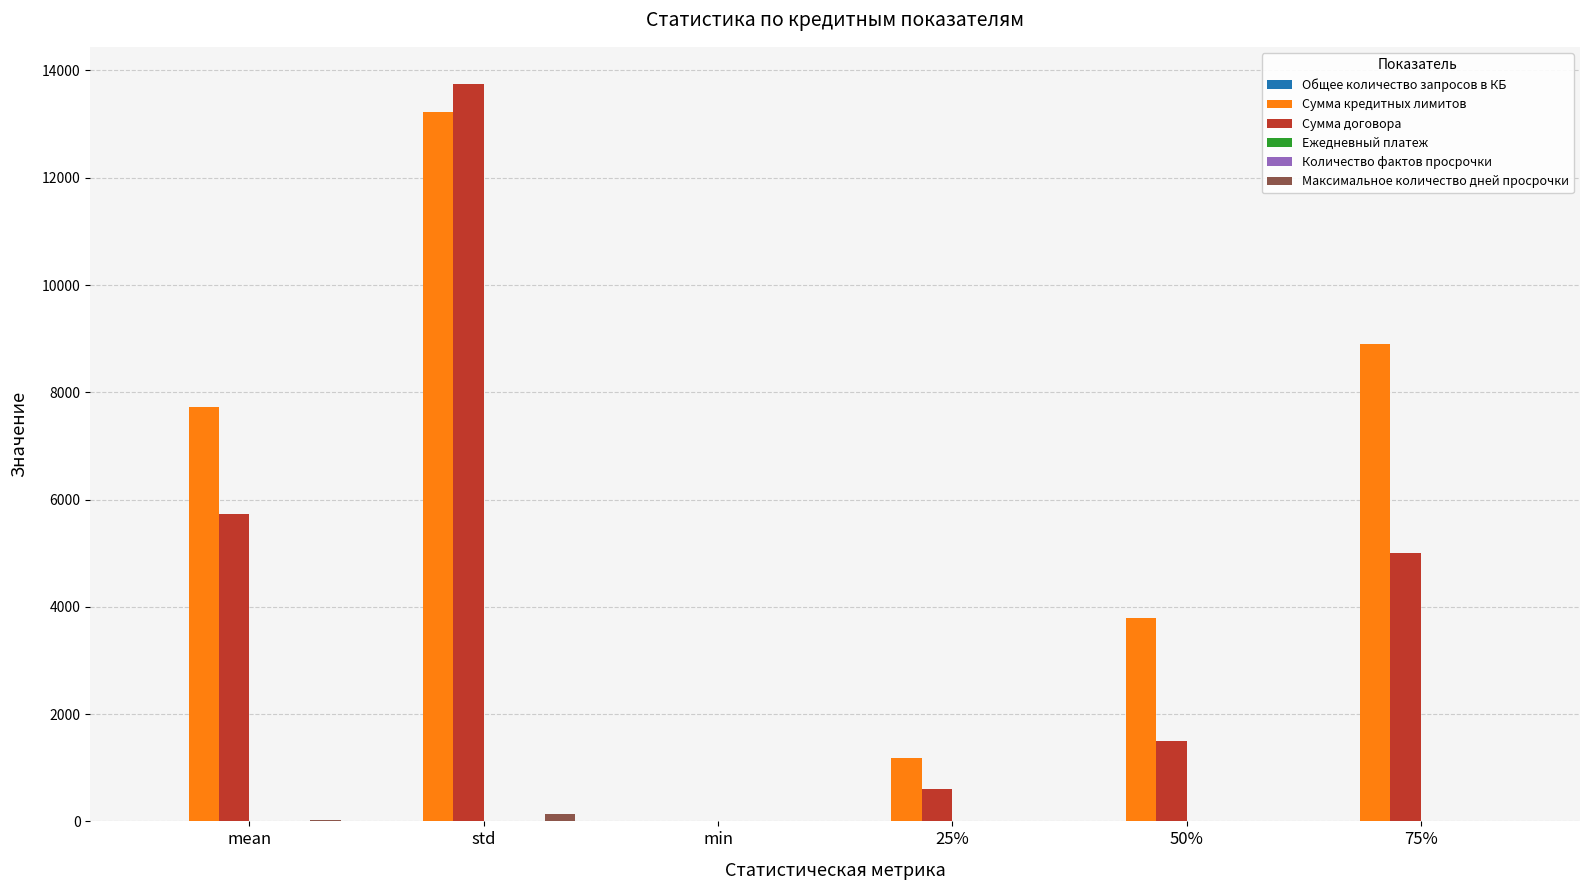

Which series has the largest total across all categories?

Сумма кредитных лимитов